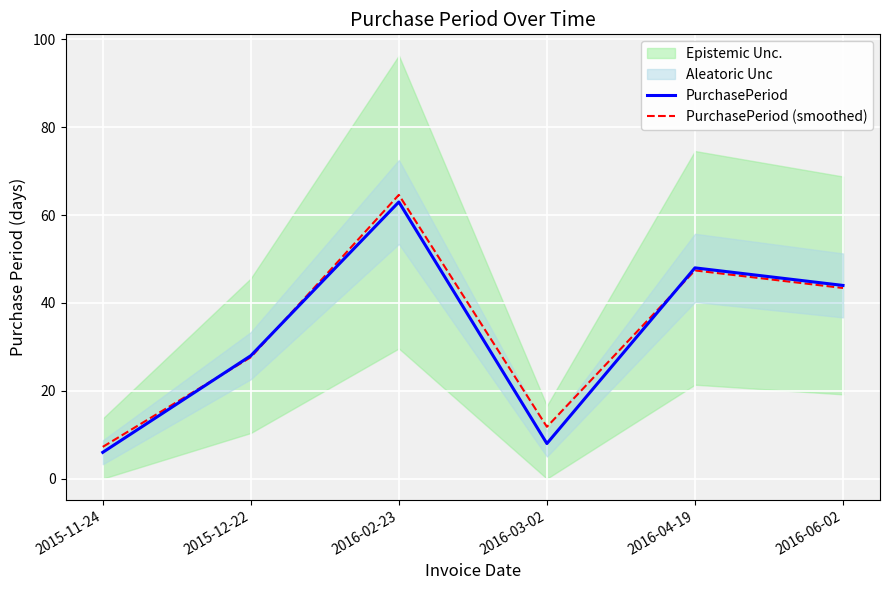

What is the sum of the PurchasePeriod (smoothed) values at 2016-04-19 and 2016-06-02?

90.8